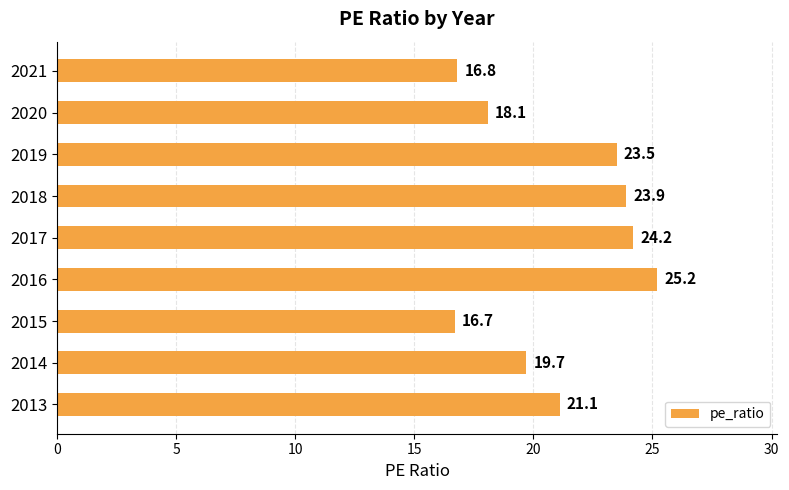

At which category does the chart reach its peak across all series?

2016